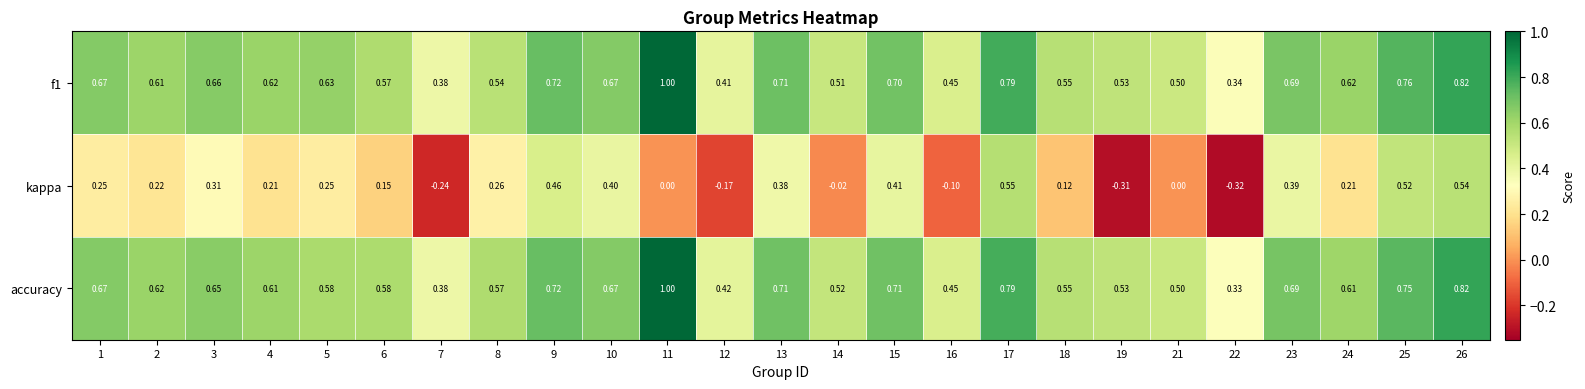

Is the value of kappa at 8 greater than the value of accuracy at 16?

No